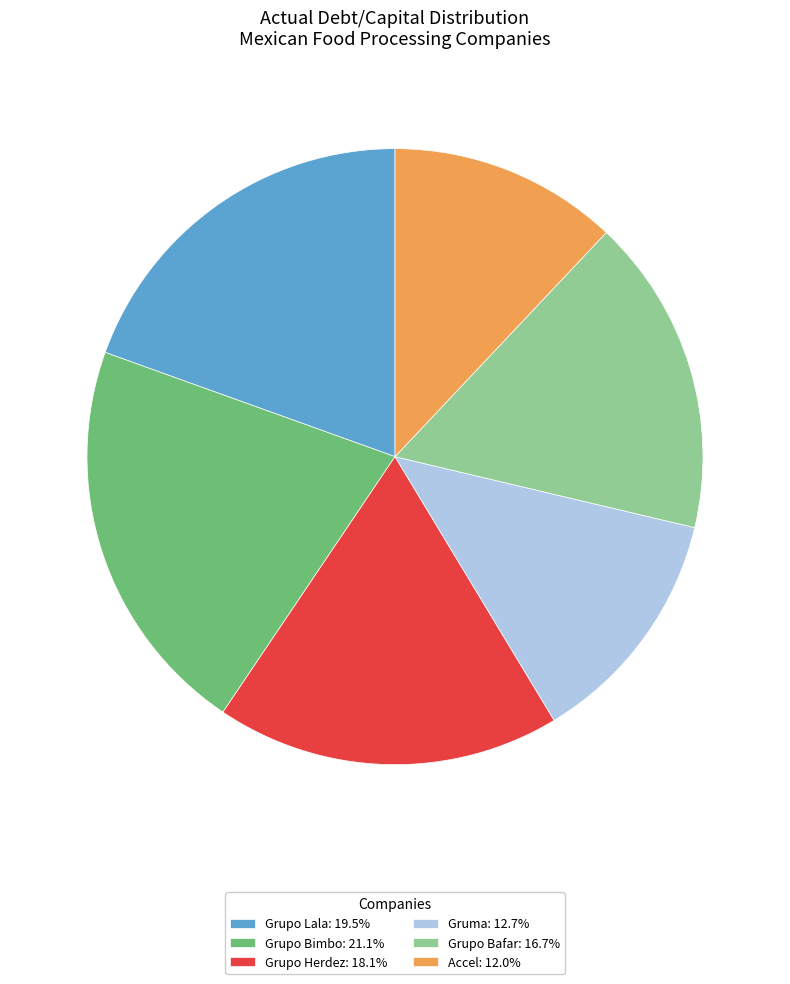

Which slice is the largest?

Grupo Bimbo